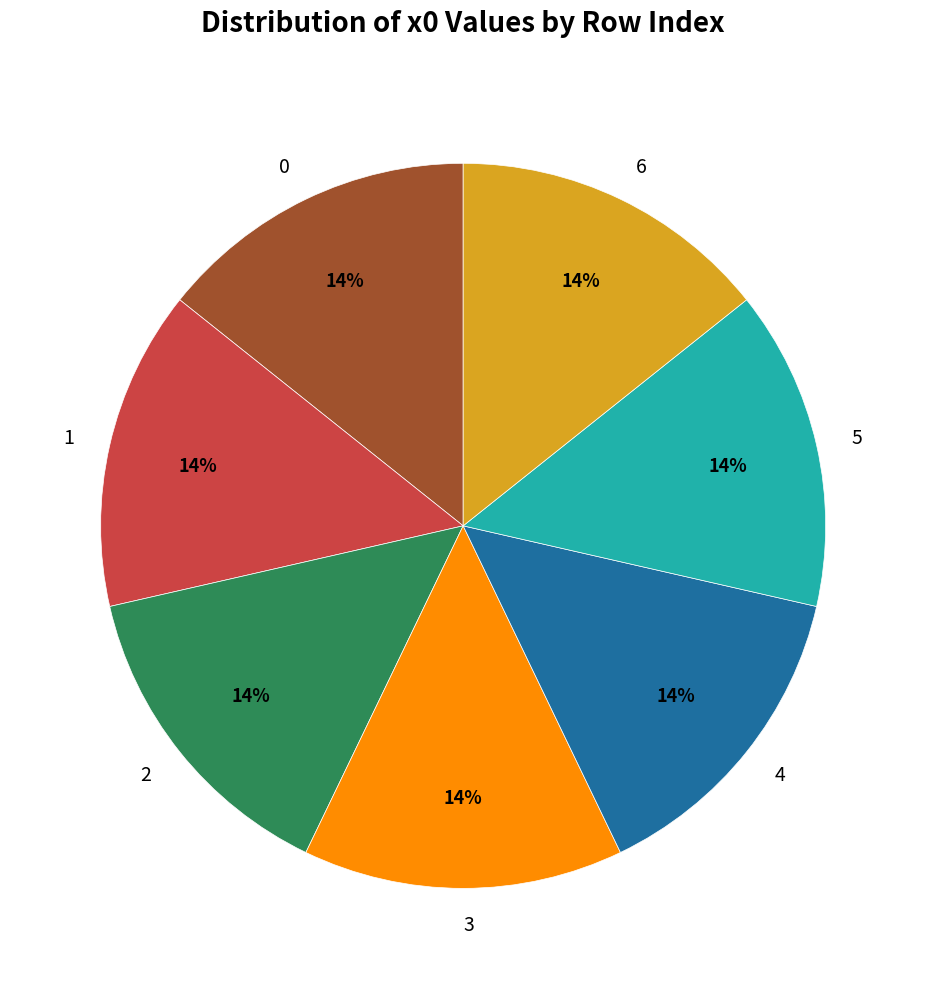

Does 6 account for over 50% of the chart?

No